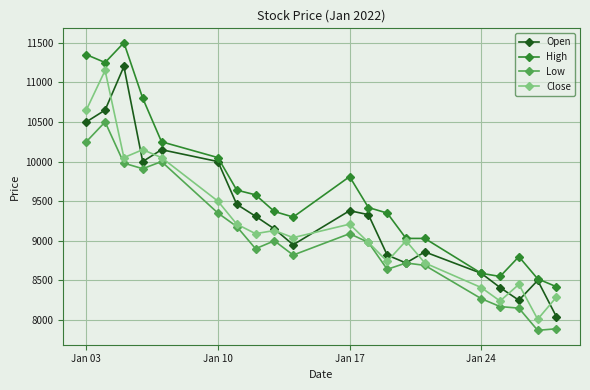

What is the minimum value shown in the chart?

7870